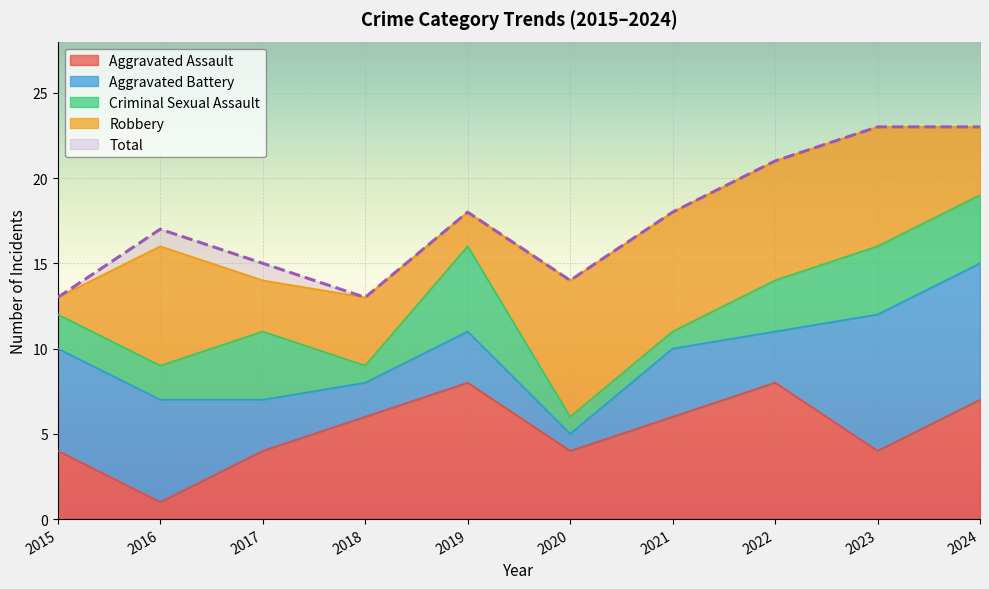

What is the total value across all series at 2022?

42